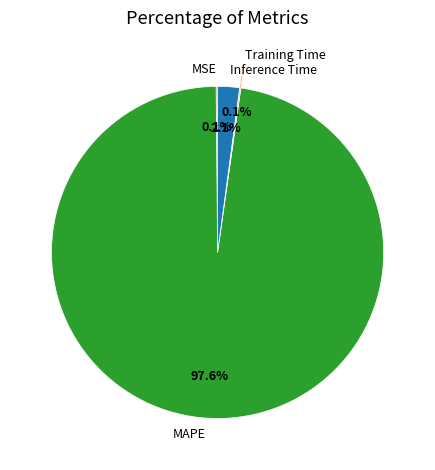

Between Inference Time and MAPE, which is larger?

MAPE